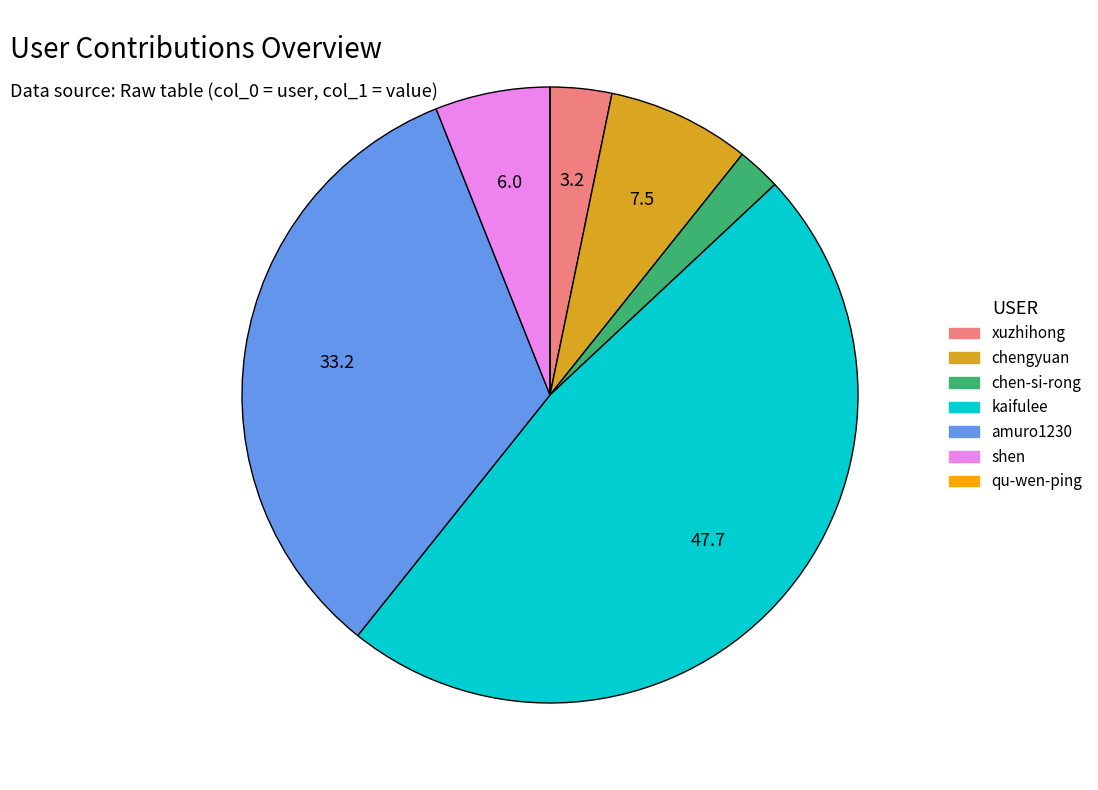

Which slice is the largest?

kaifulee